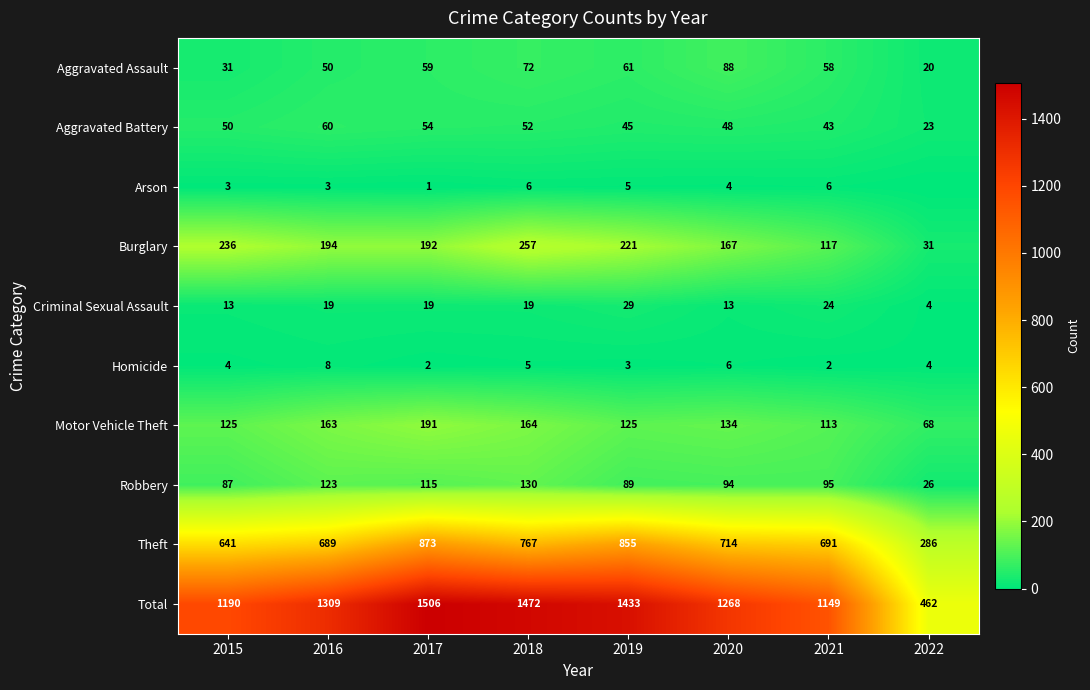

The value of Aggravated Battery at 2022 is 33. True or false?

False